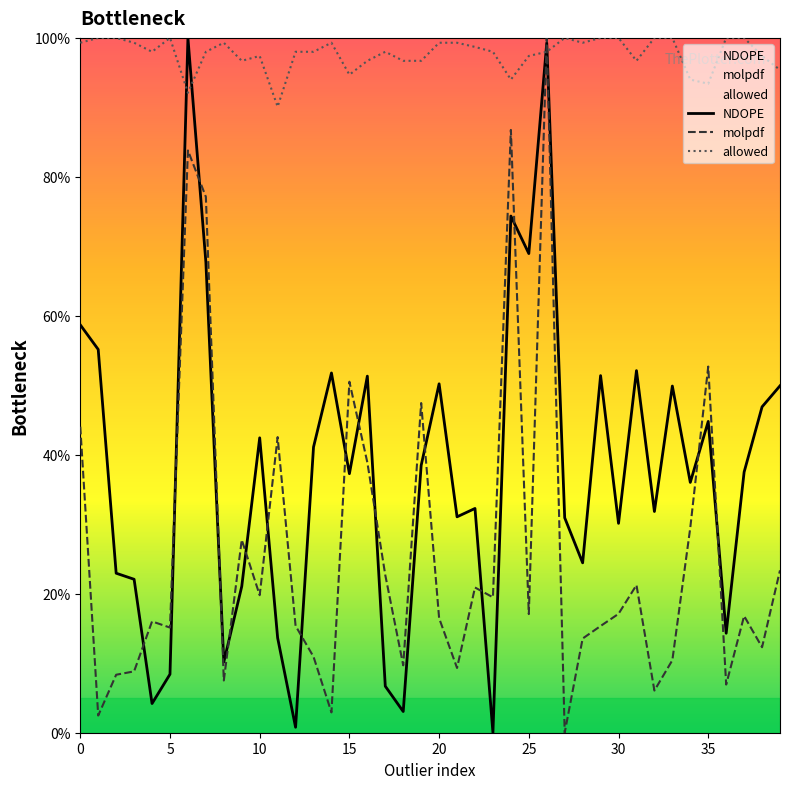

Rank the series by their average value, from highest to lowest.

allowed, NDOPE, molpdf